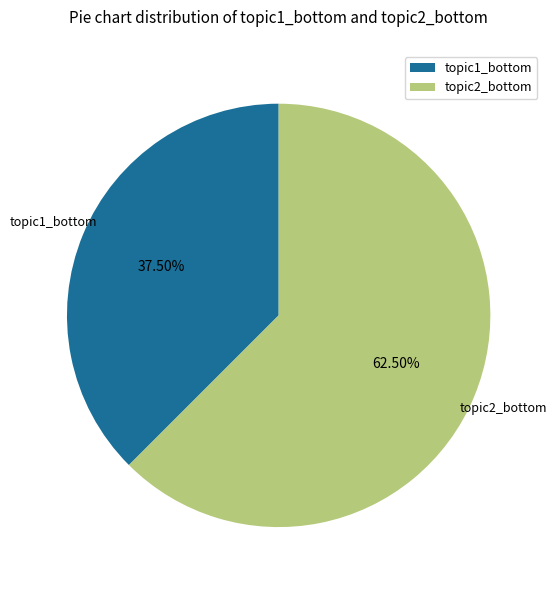

Which category accounts for the majority?

topic2_bottom